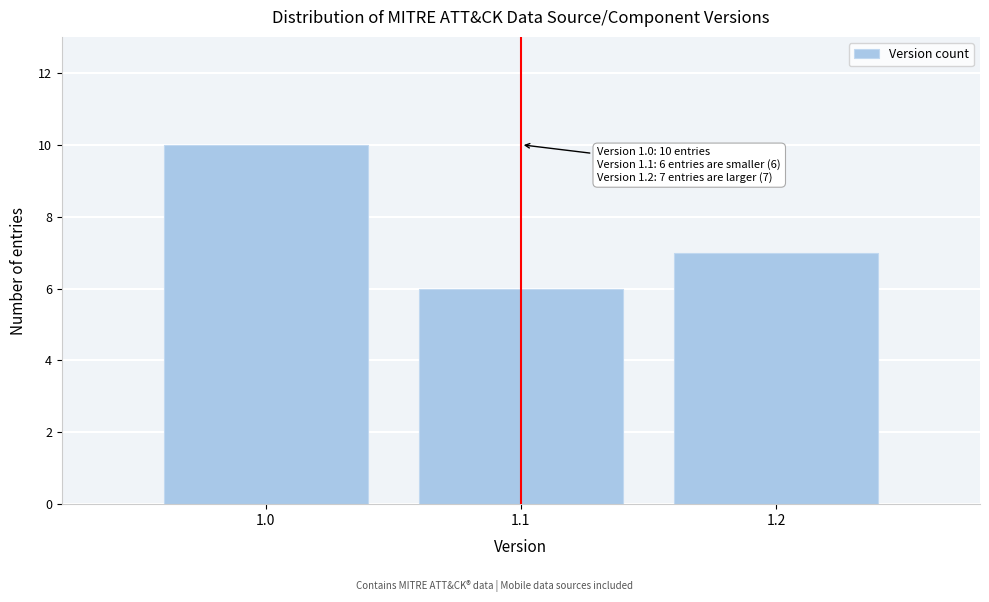

Reading right to left, extract all data points from this chart.

7	6	10